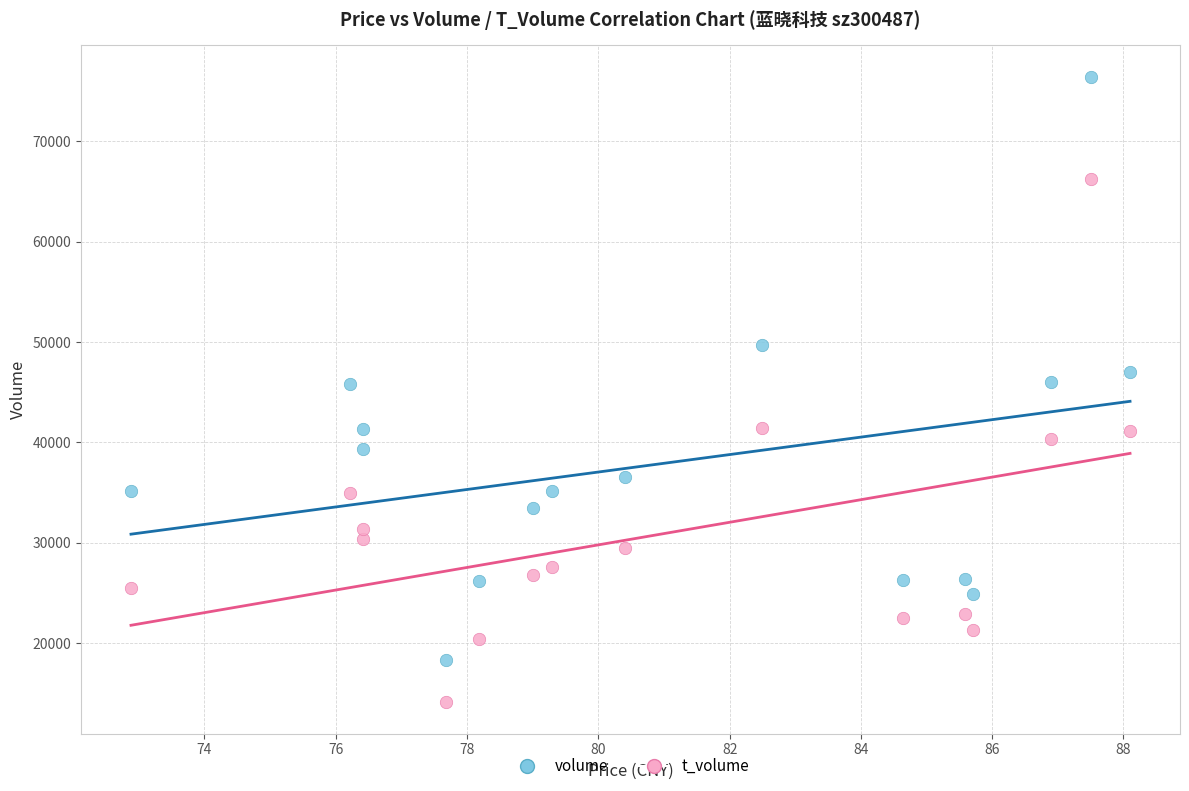

Which series has the largest Y range (max minus min)?

volume